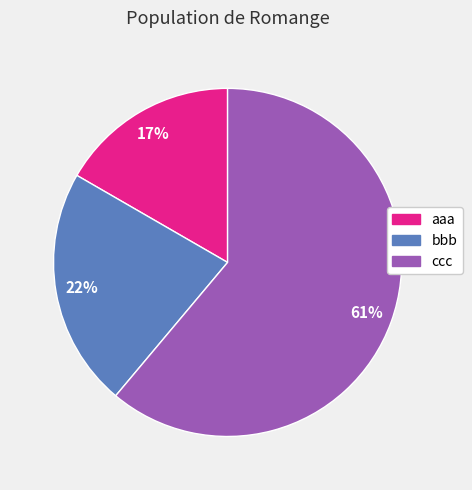

How many segments does this pie chart have?

3